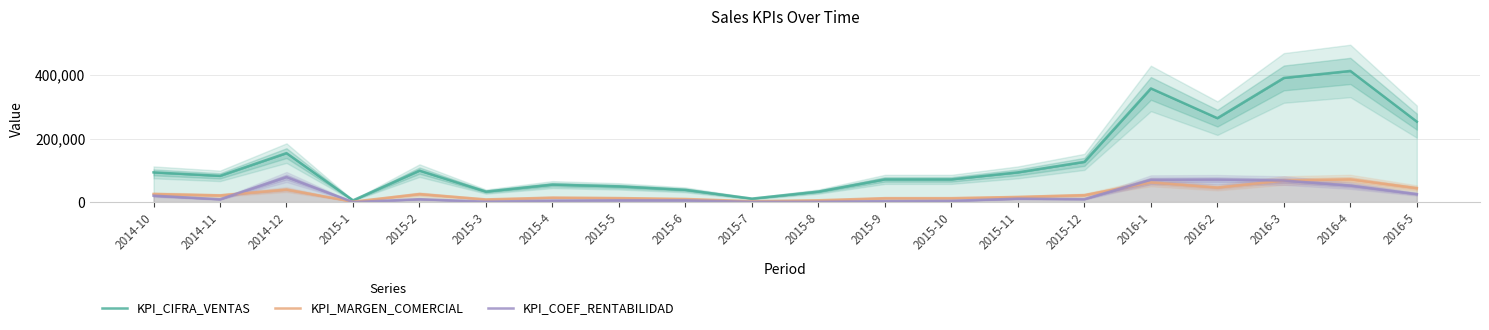

Is the value of KPI_MARGEN_COMERCIAL at 2014-11 greater than the value of KPI_CIFRA_VENTAS at 2016-3?

No